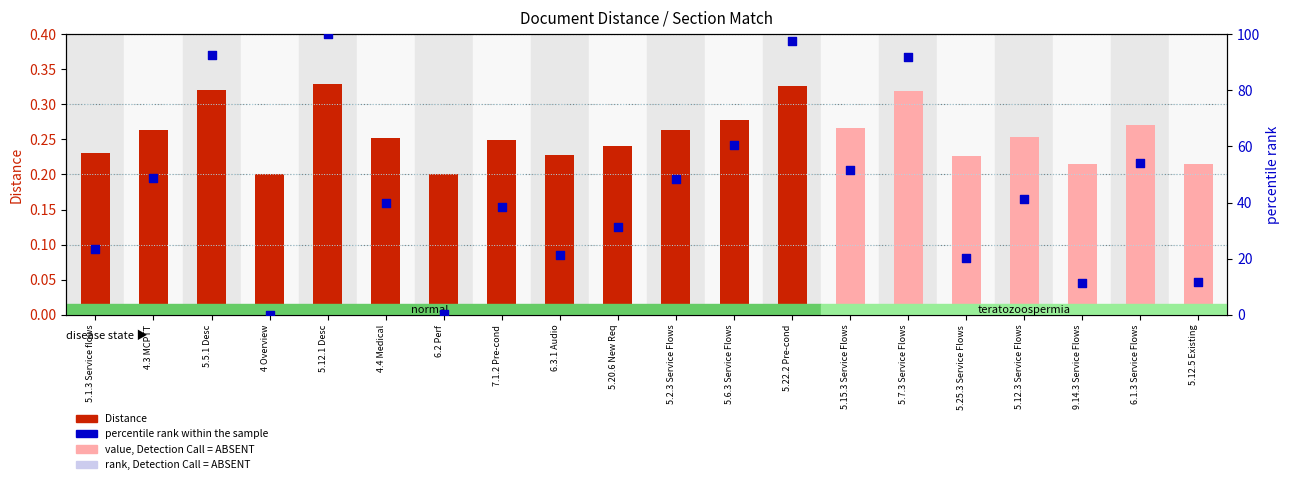

Which series has the largest total across all categories?

percentile rank within the sample